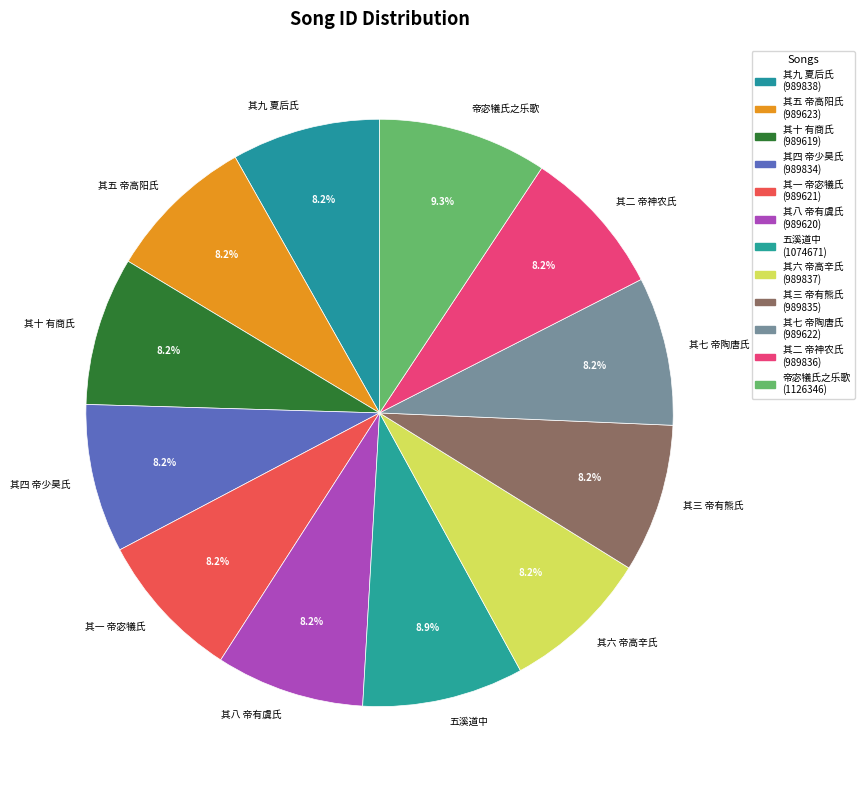

What percentage is NOT represented by 其七 帝陶唐氏?

91.8%